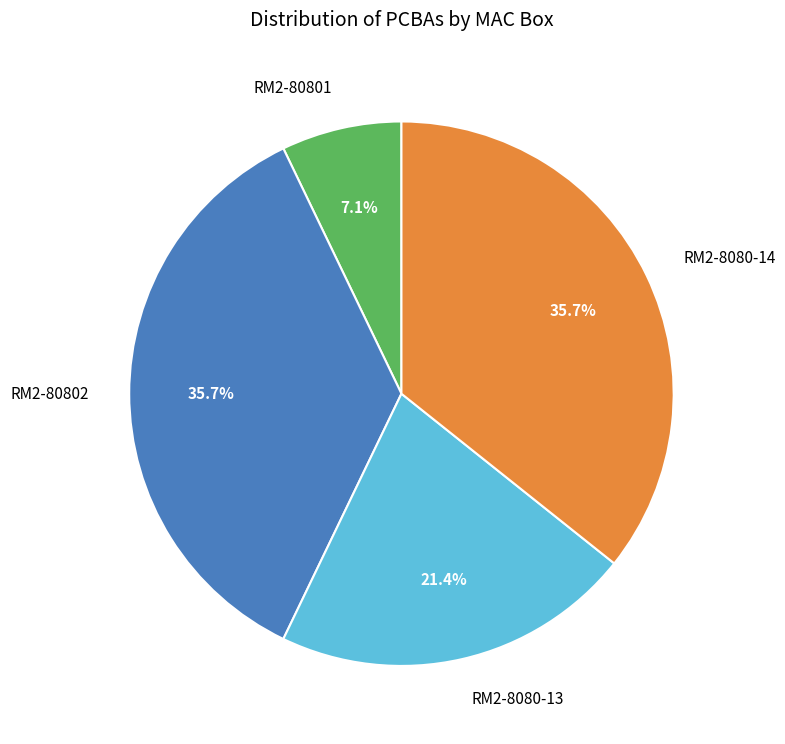

How many slices are in this pie chart?

4